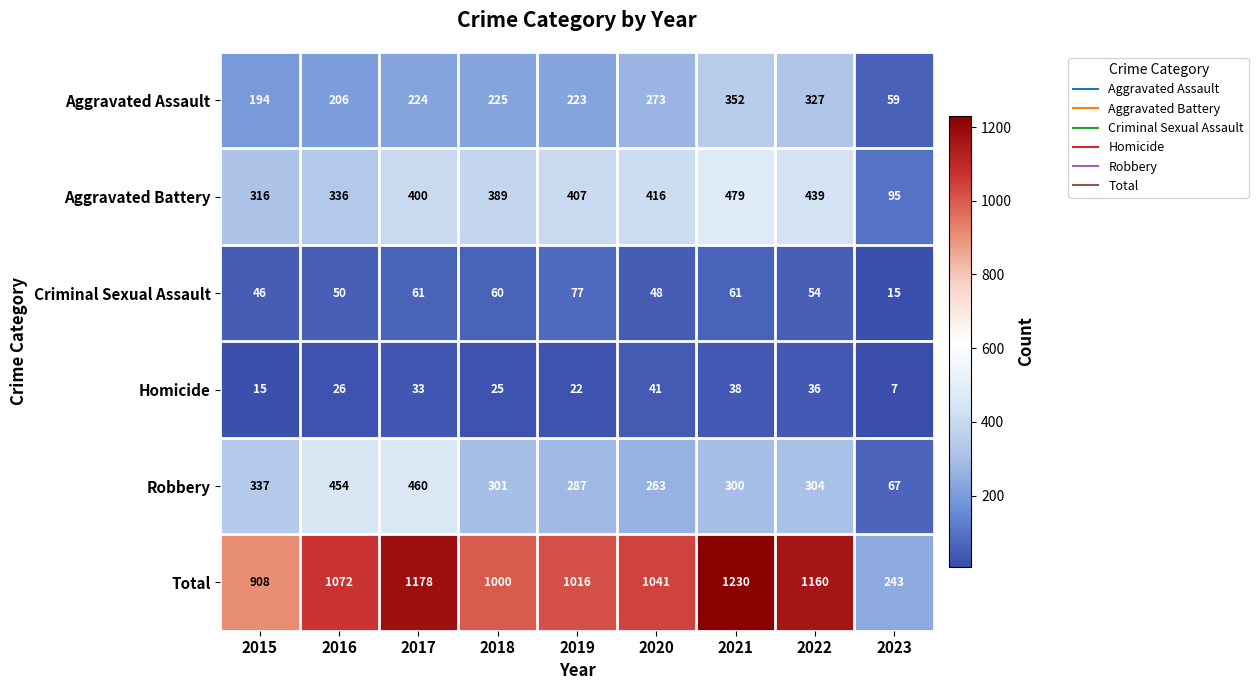

At which category is the sum across all series the highest?

2021